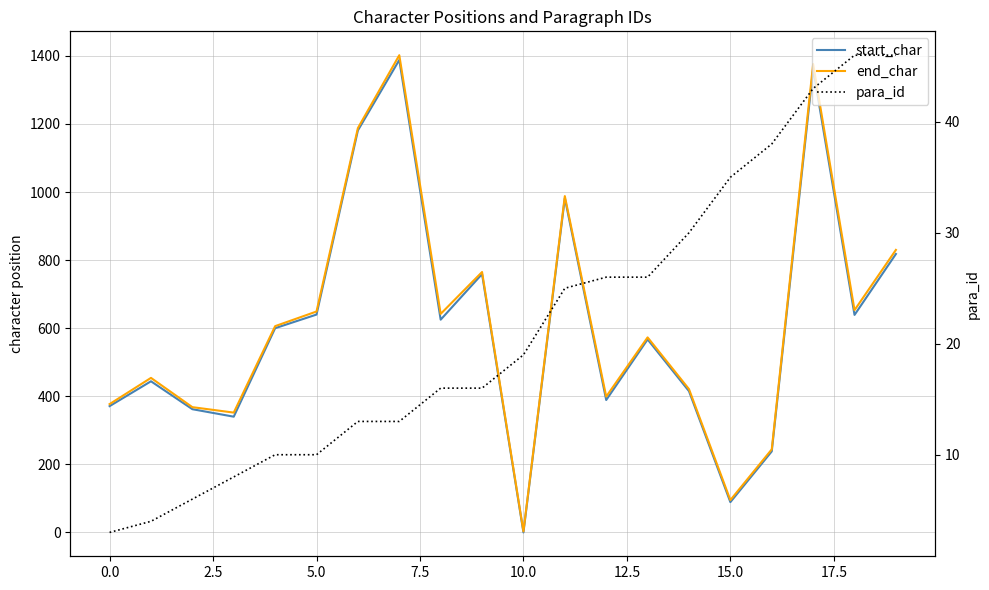

What is the sum of all para_id values?

433